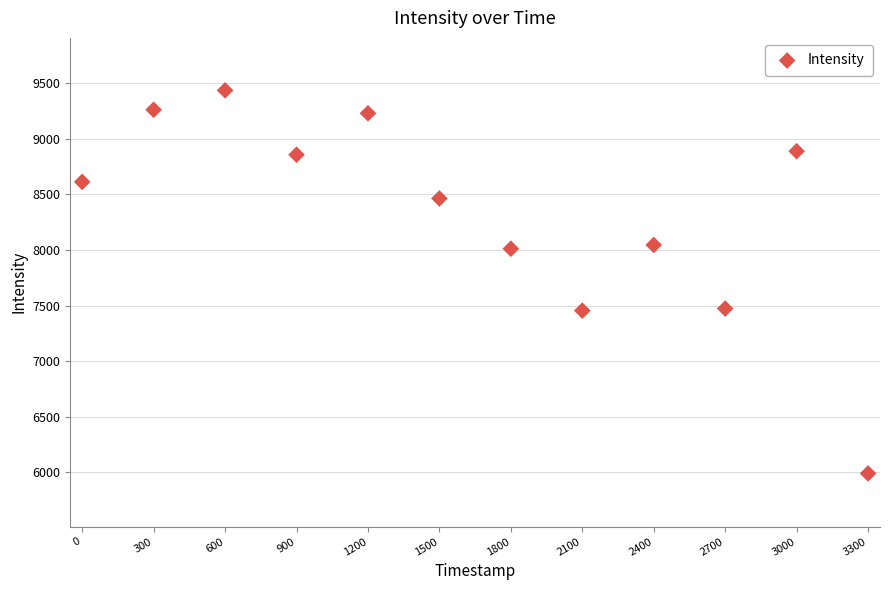

What is the range of Y values (max minus min)?

3447.1